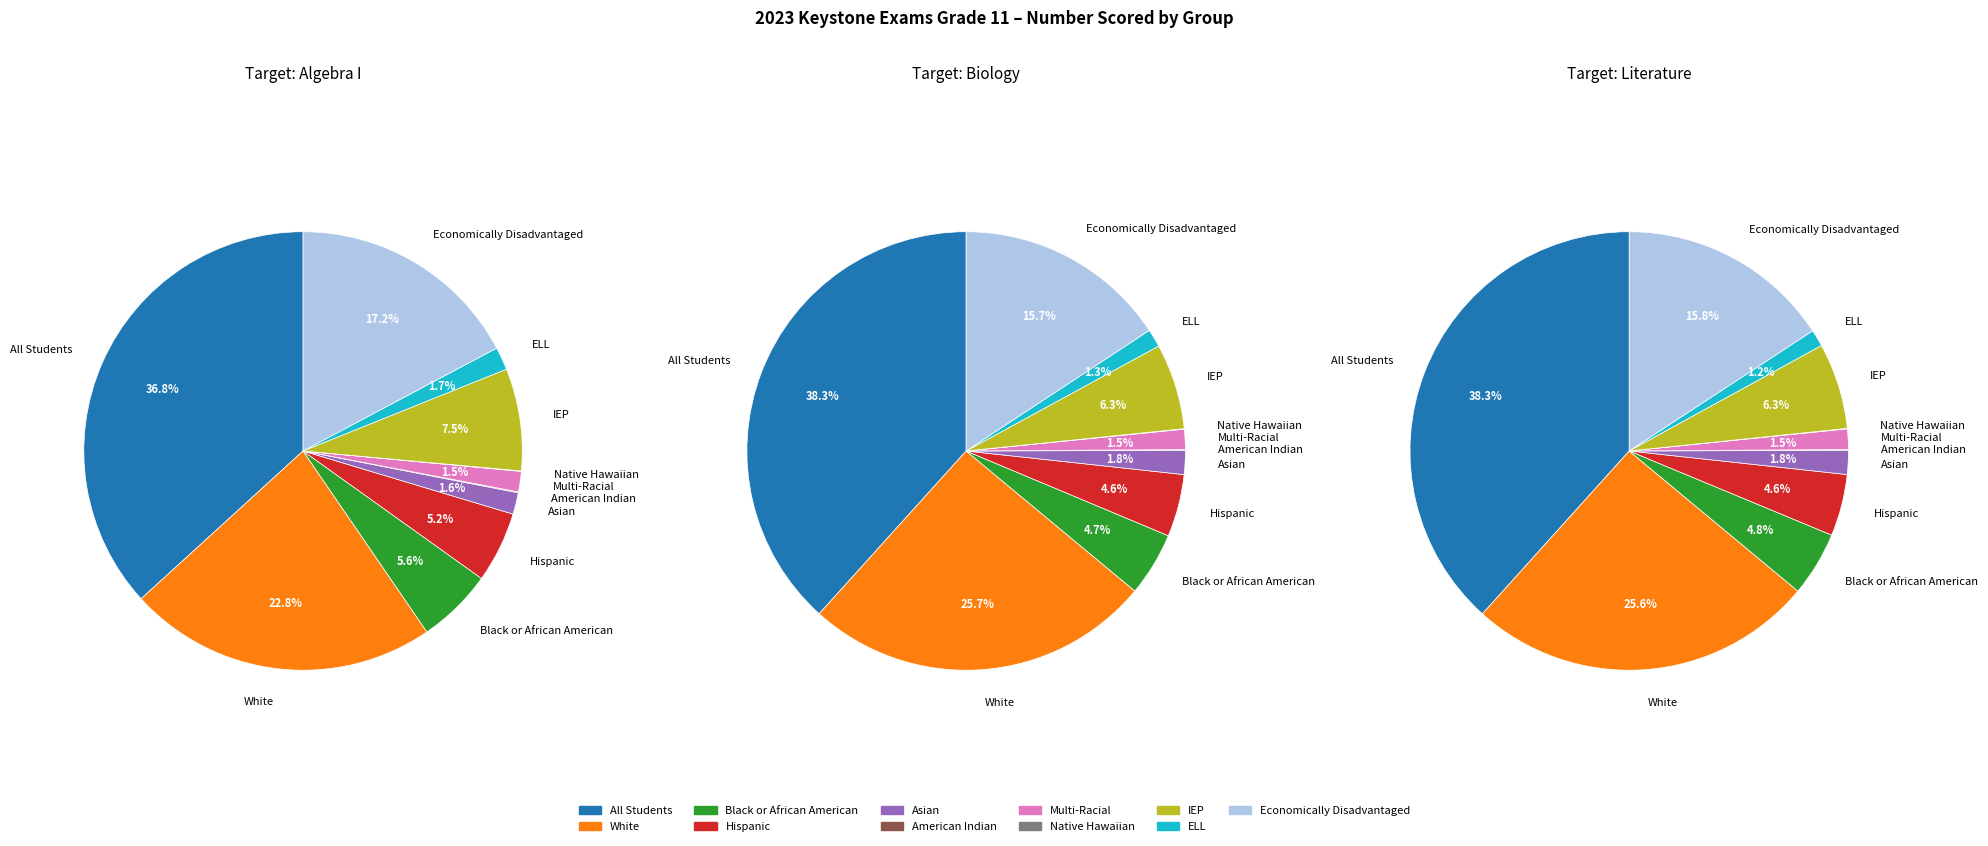

To the nearest percent, what is the difference between the largest and smallest slice percentages?

38%